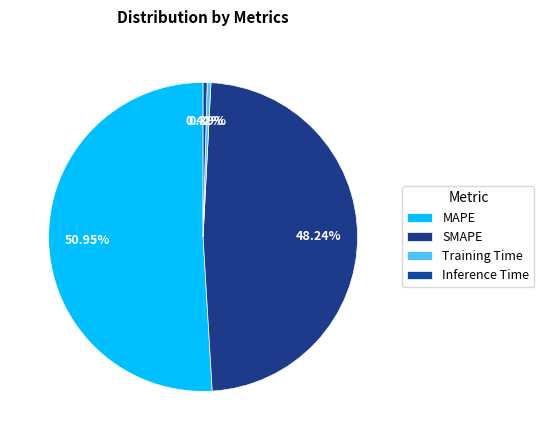

Is it true that MAPE is 40% of the pie?

False